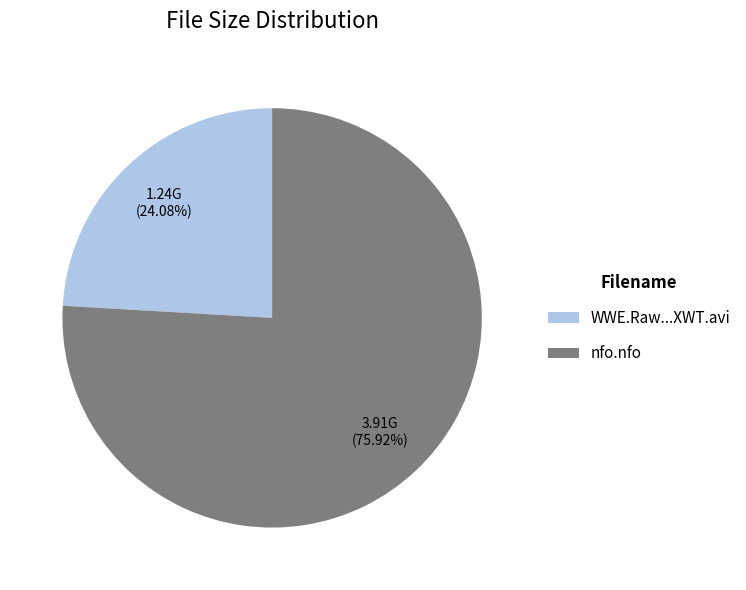

To the nearest percent, what is the average slice percentage?

50%